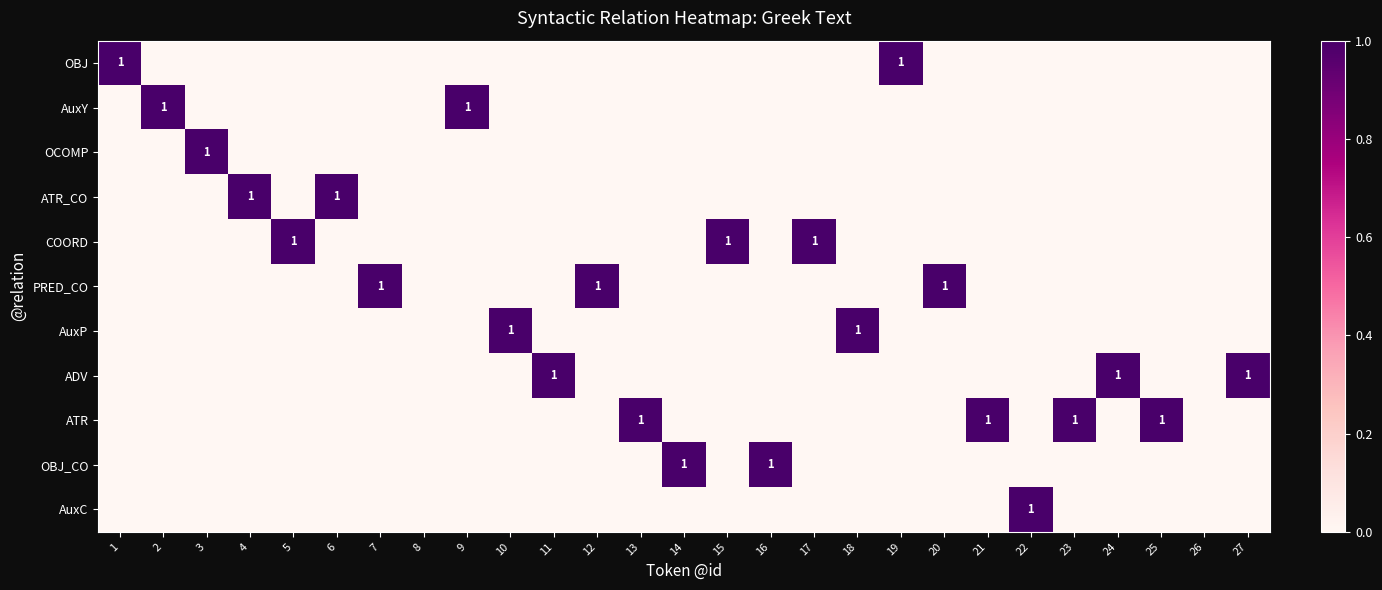

List the series in order of their peak value, lowest first.

OBJ, AuxY, OCOMP, ATR_CO, COORD, PRED_CO, AuxP, ADV, ATR, OBJ_CO, AuxC